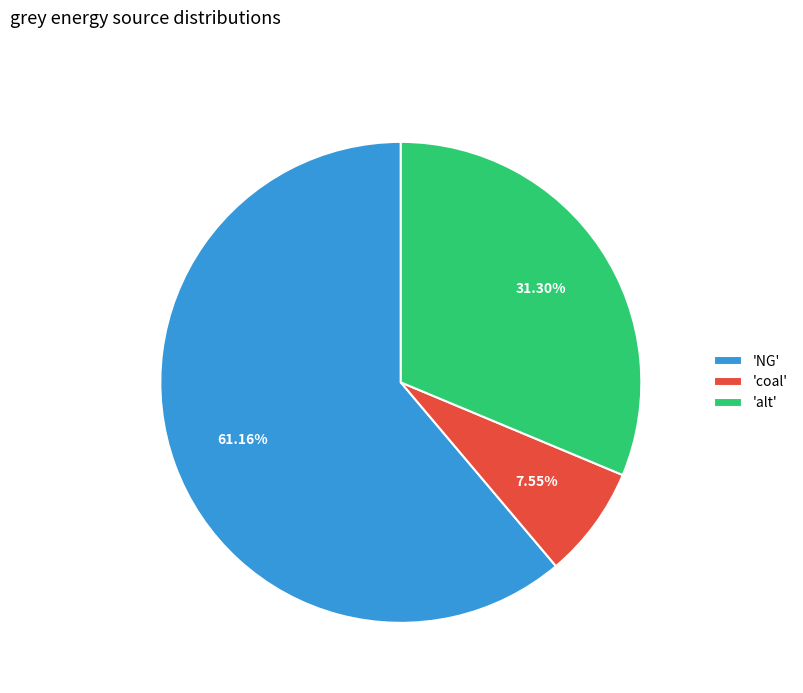

Which has a higher value, 'alt' or 'coal'?

'alt'